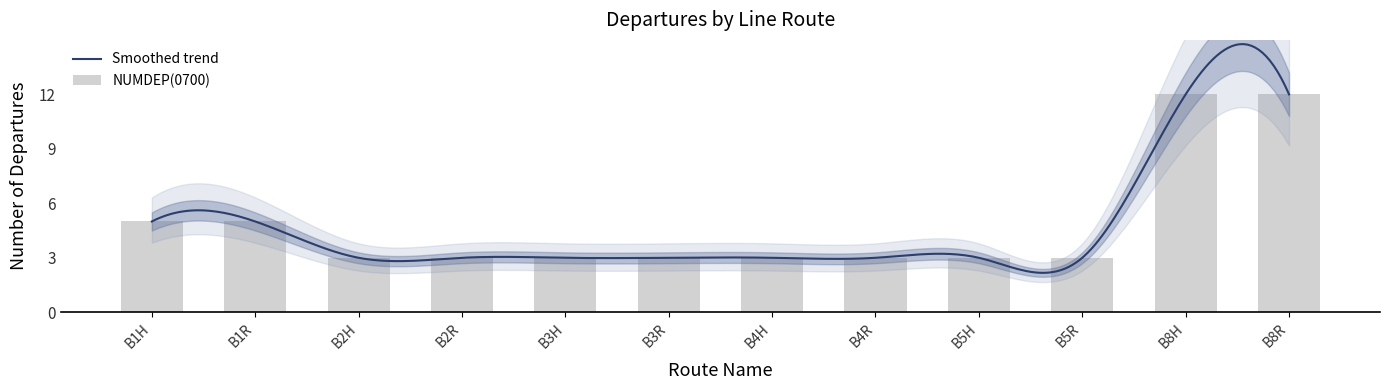

Approximately how many times larger is the value at B3H compared to B8R?

0.2